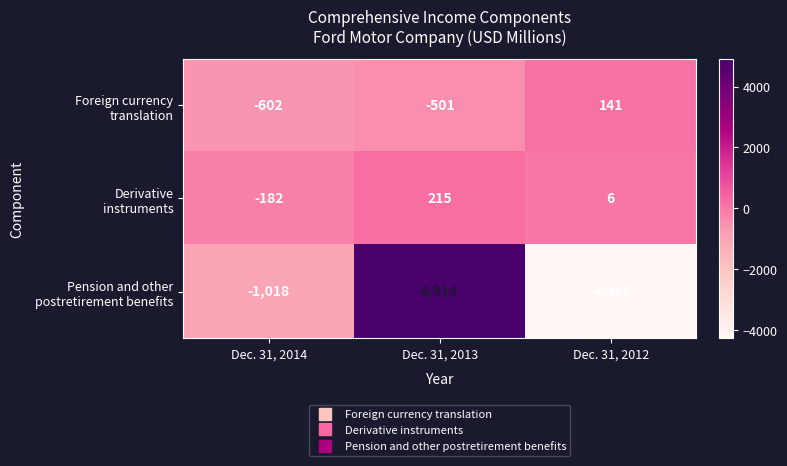

What is the greatest value displayed?

4914